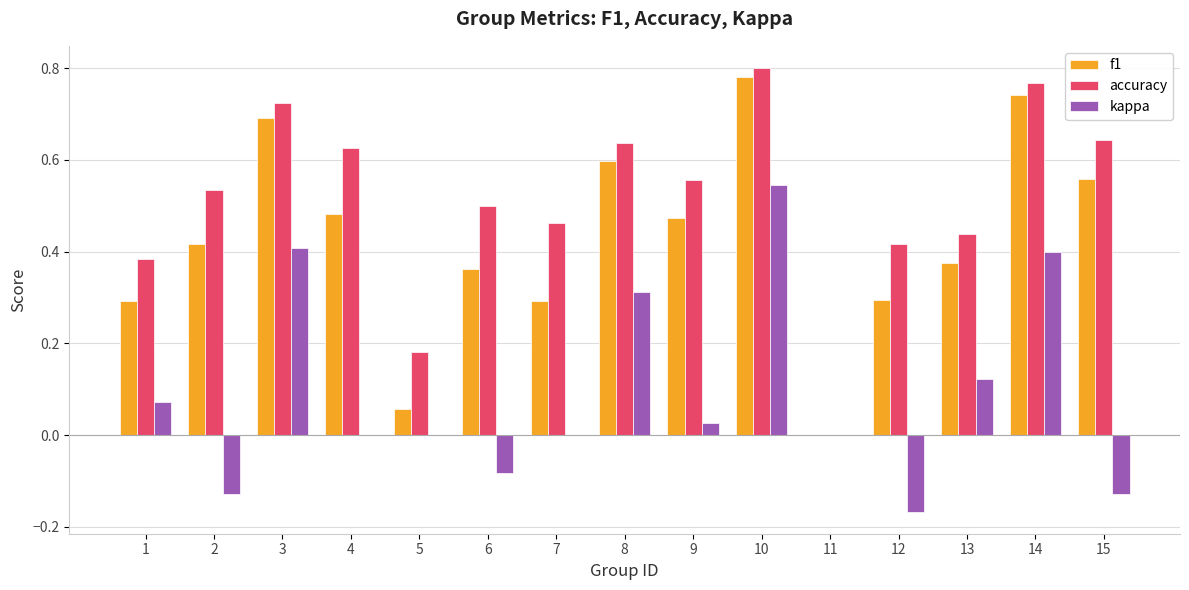

At which label does kappa first exceed 0?

1